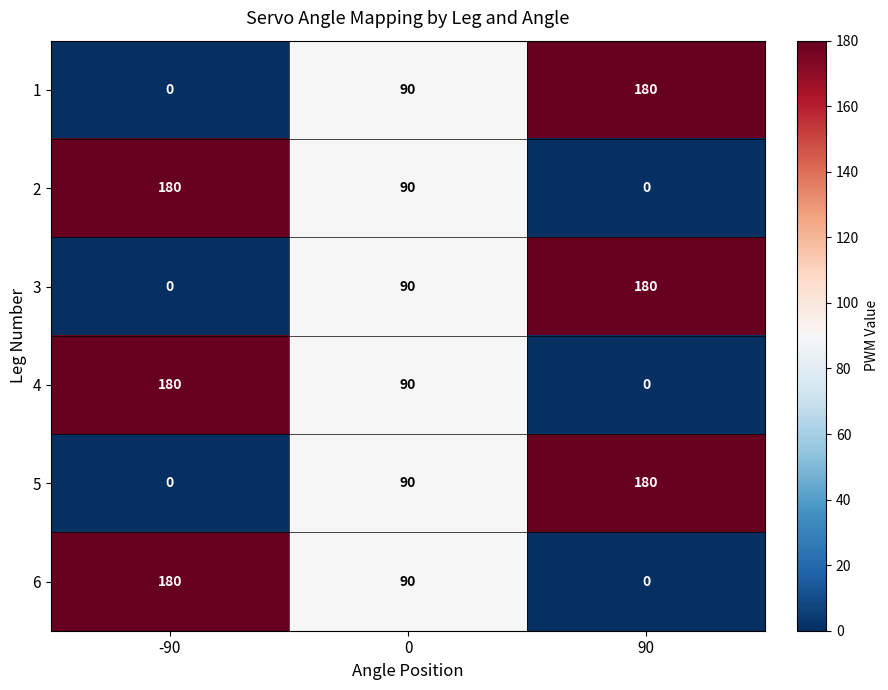

Reading right to left, transcribe all the data shown in this chart.

1: 180	90	0
2: 0	90	180
3: 180	90	0
4: 0	90	180
5: 180	90	0
6: 0	90	180